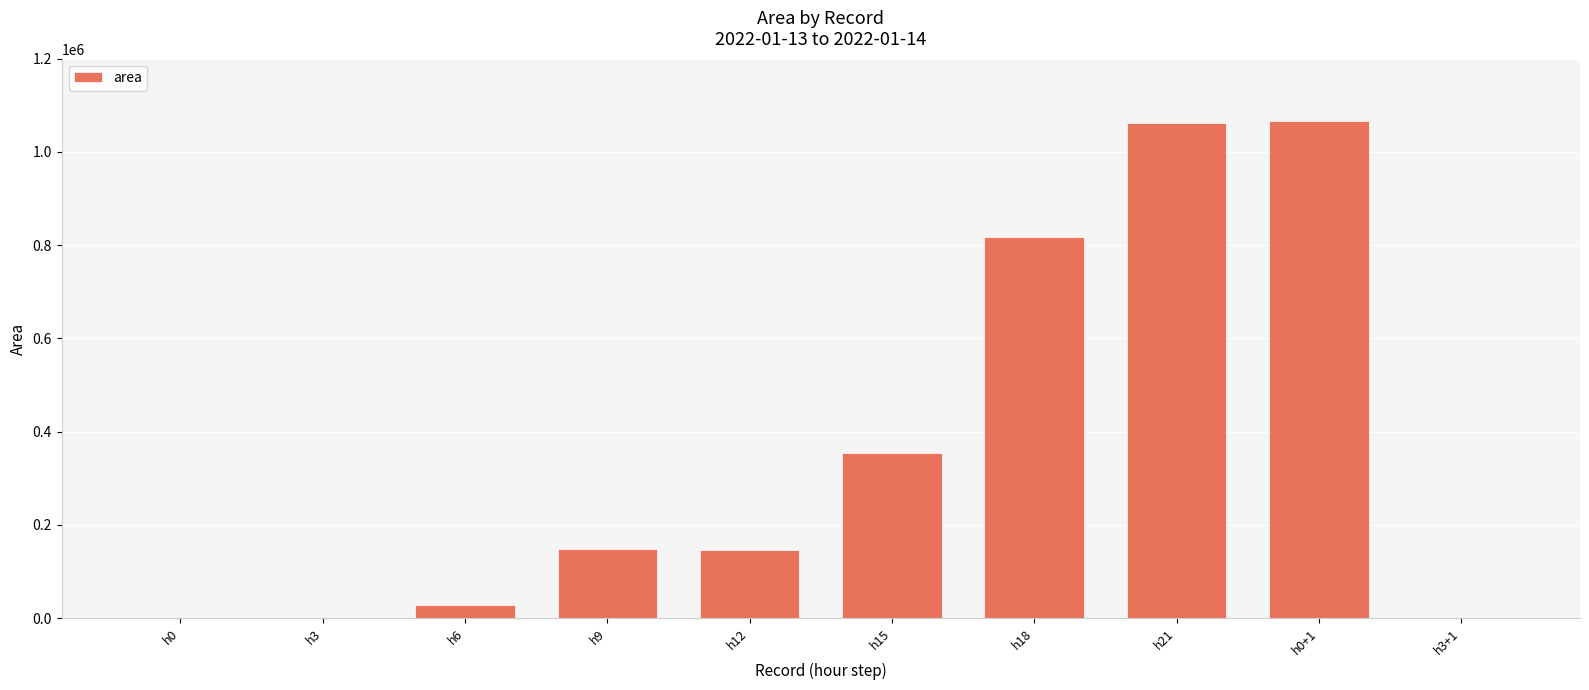

What is the change in value from h12 to h0+1?

+920625